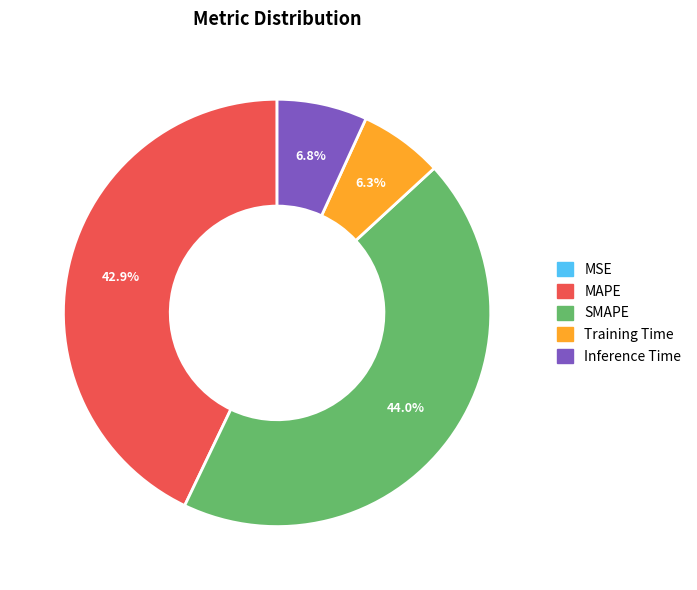

What is the largest slice in the pie chart?

SMAPE